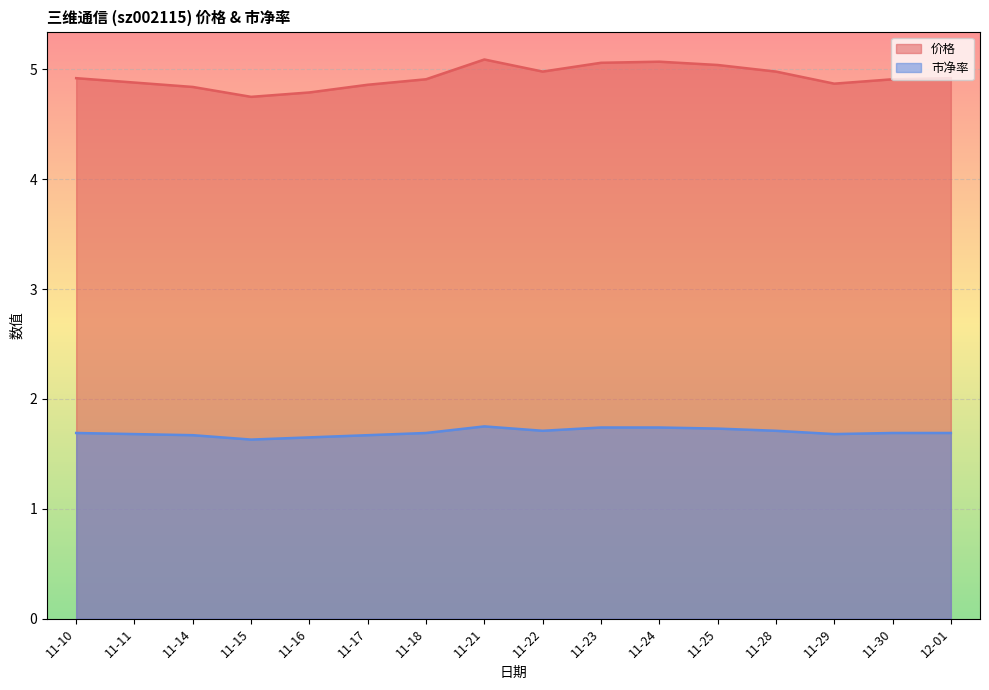

Which category has the lowest value across all series?

11-15